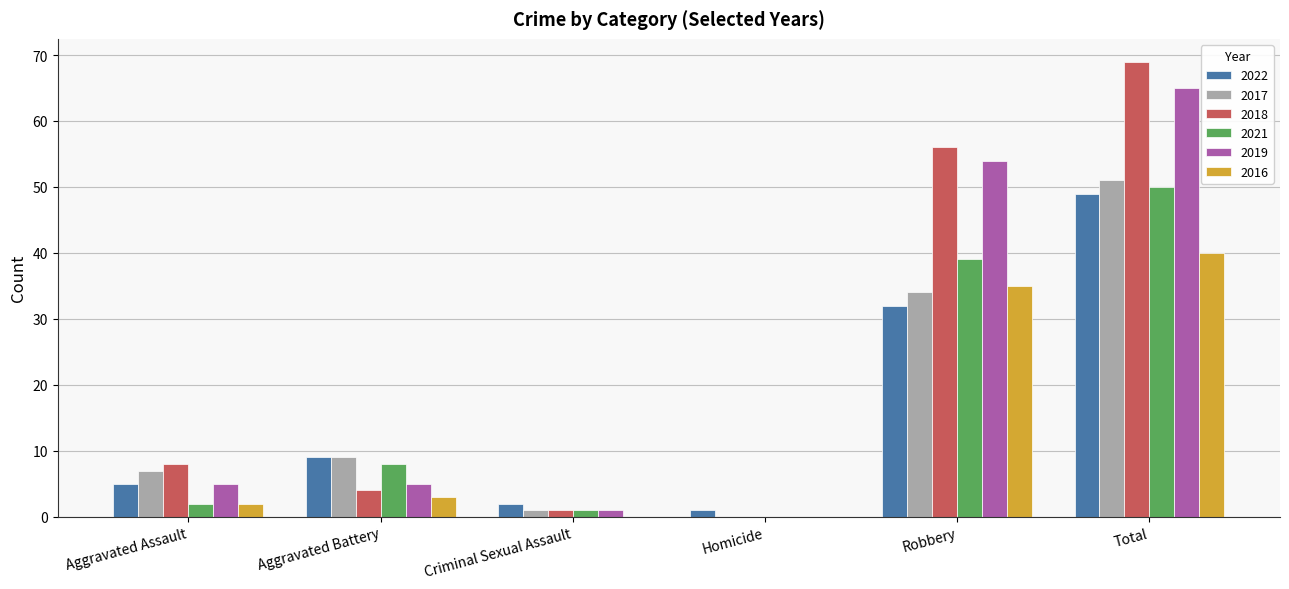

Which series has the largest total across all categories?

2018